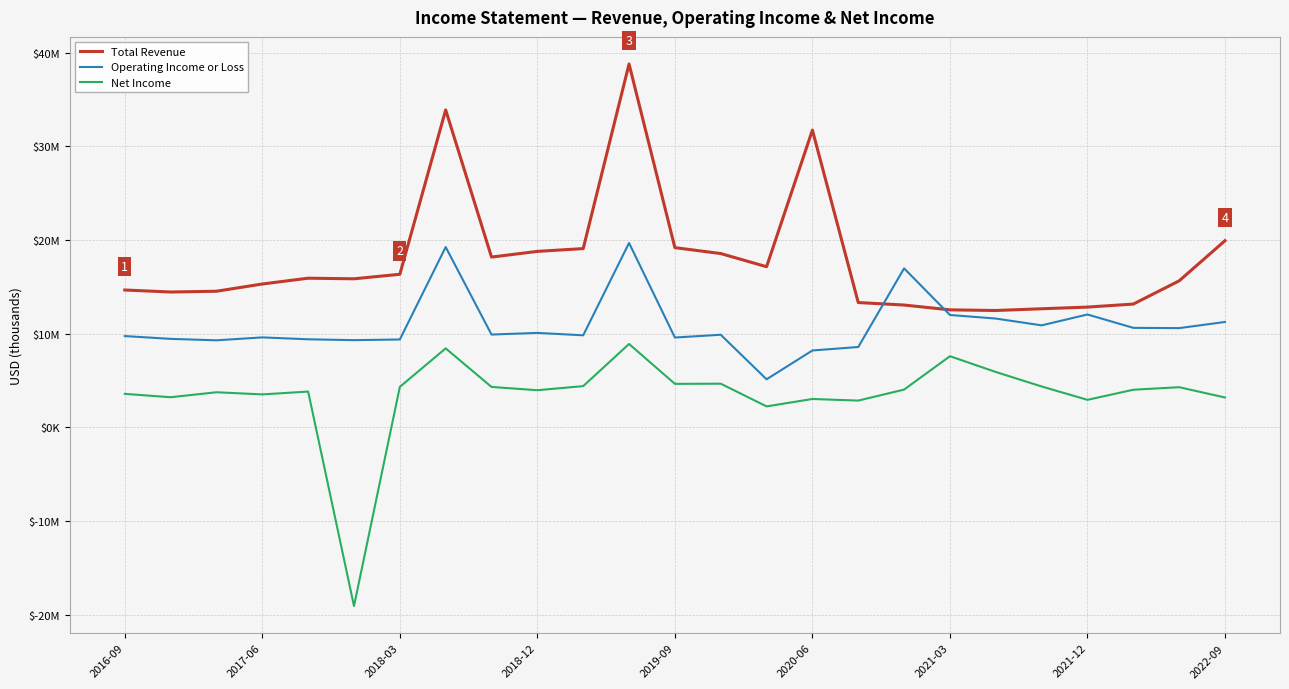

Is this an area chart (filled region under the line)?

No